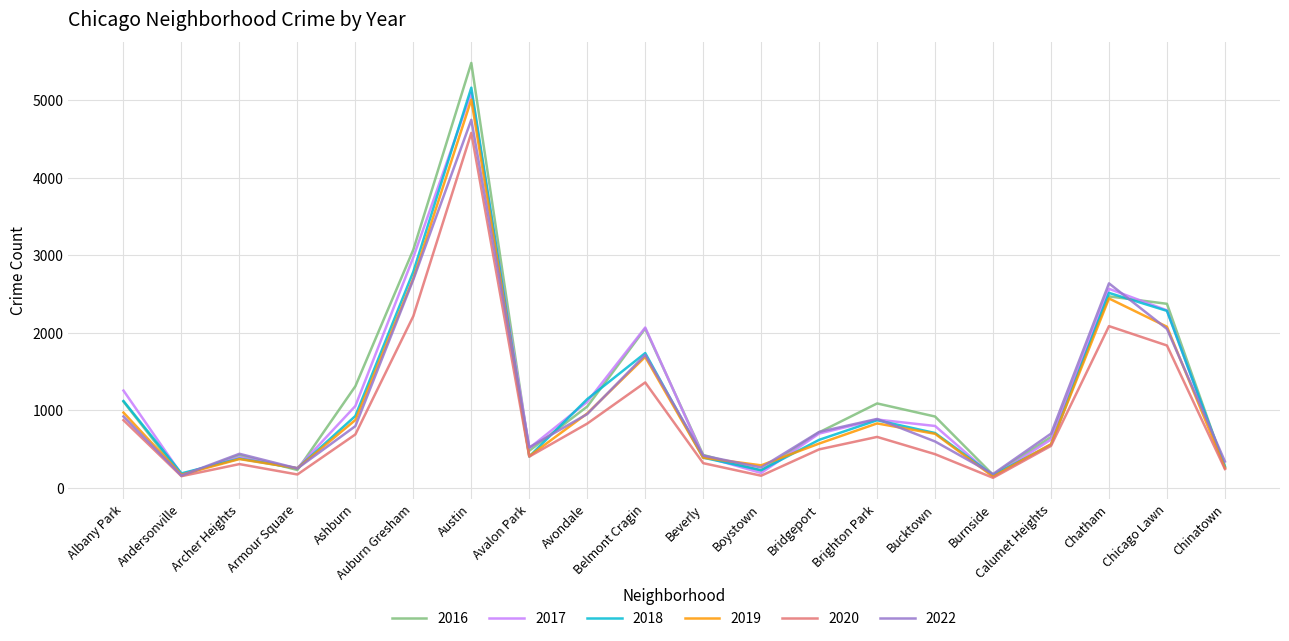

How many values in the 2022 series are below 718?

10